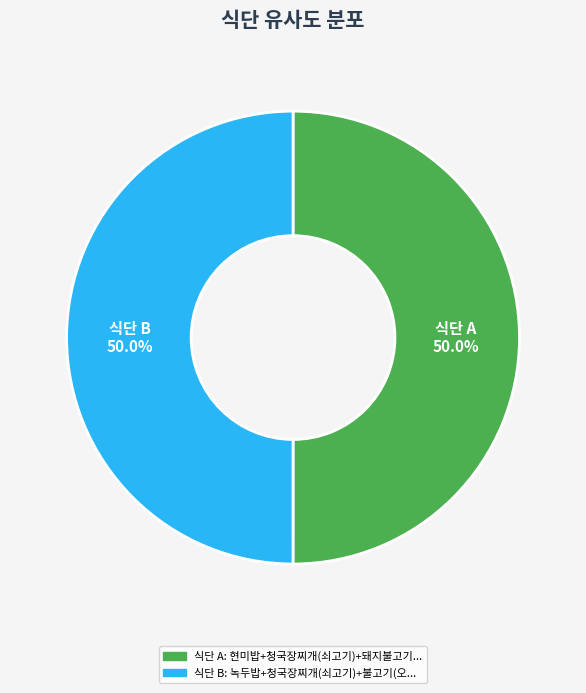

Count the number of slices in the pie.

2